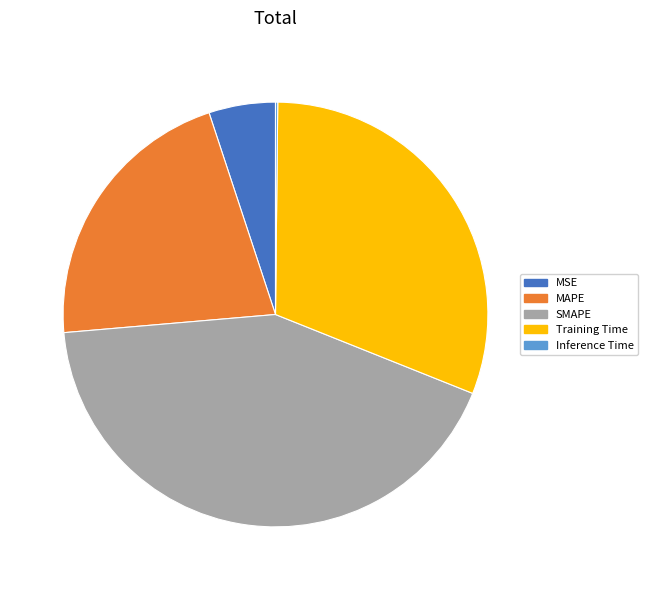

Between MAPE and Training Time, which is larger?

Training Time